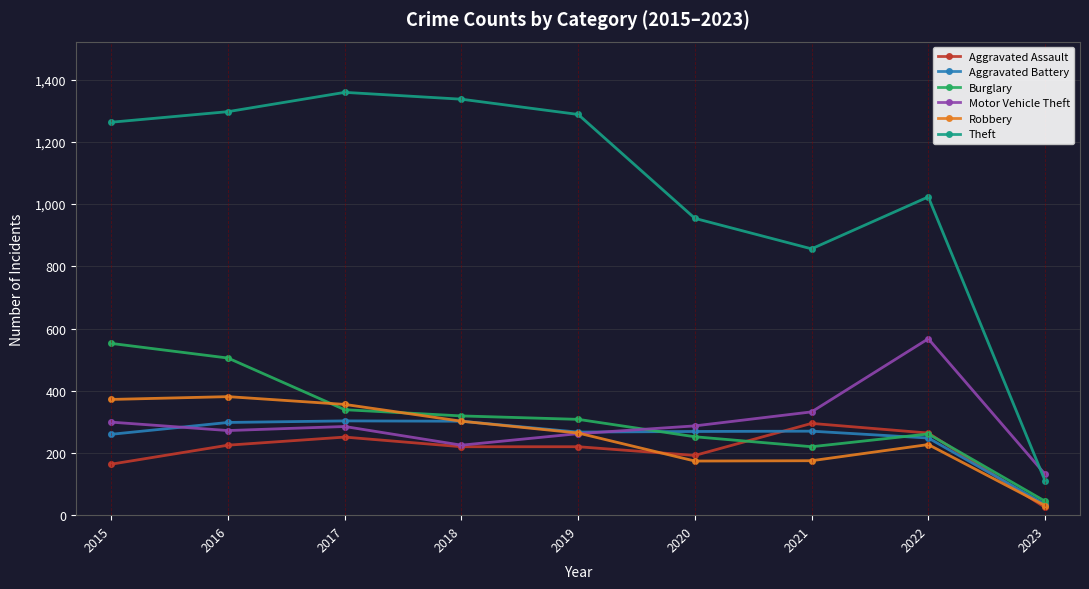

What is the sum of all Aggravated Battery values?

2252